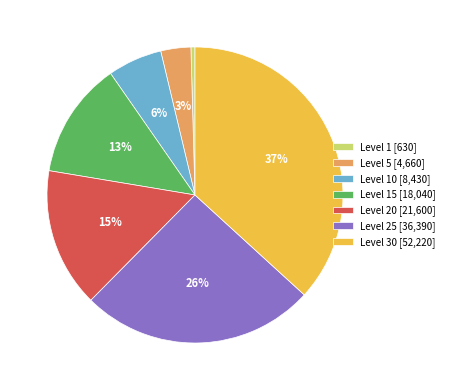

True or false: Level 20 [21,600] accounts for 24% of the total.

False